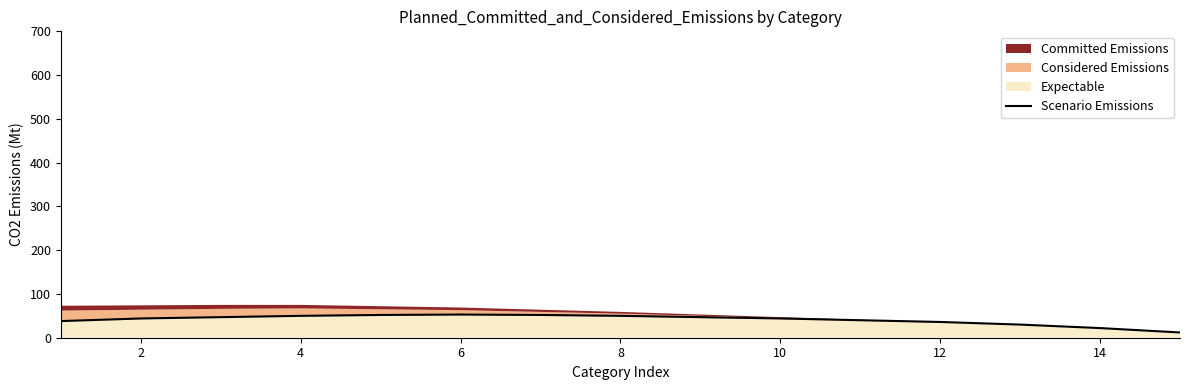

What is the highest value of the Scenario Emissions series?

53